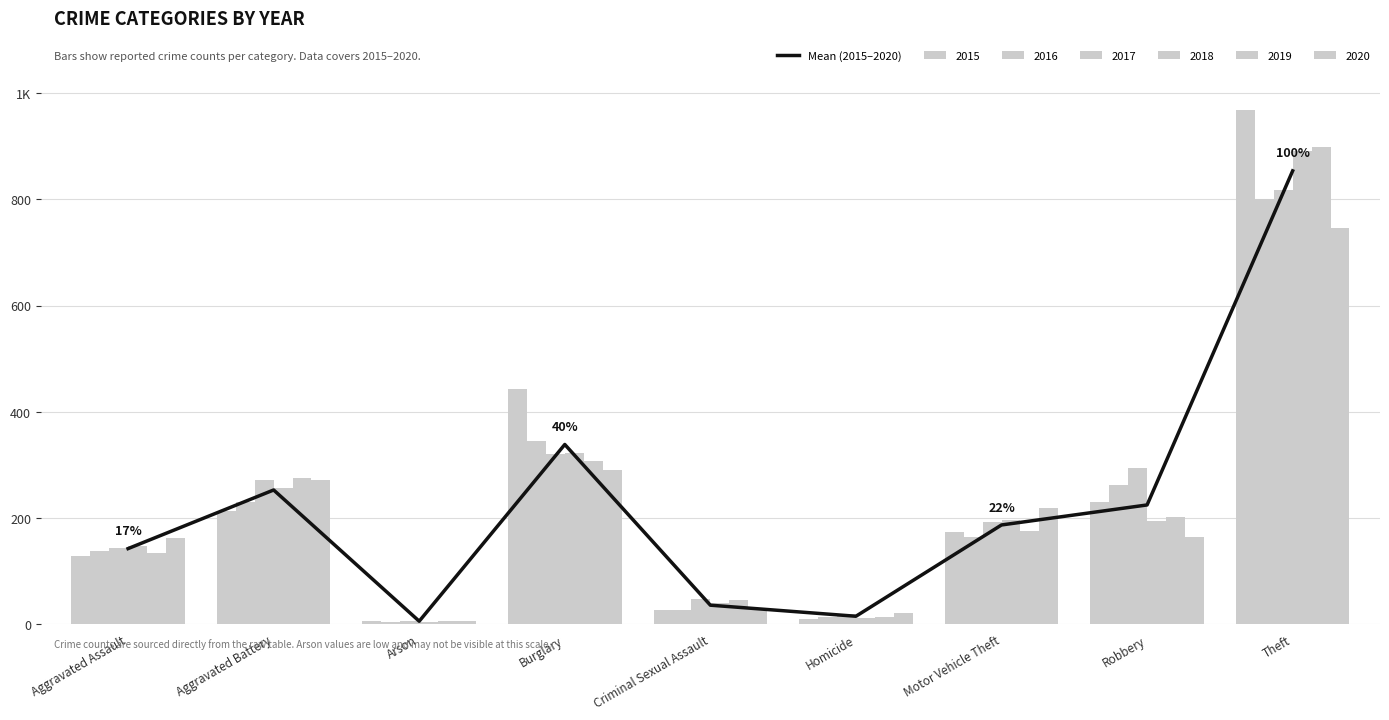

Reading right to left, extract all data points from this chart.

Theft=853.7	Robbery=224.8	Motor Vehicle Theft=187.2	Homicide=15.3	Criminal Sexual Assault=36.2	Burglary=338.7	Arson=6.0	Aggravated Battery=253.0	Aggravated Assault=142.7